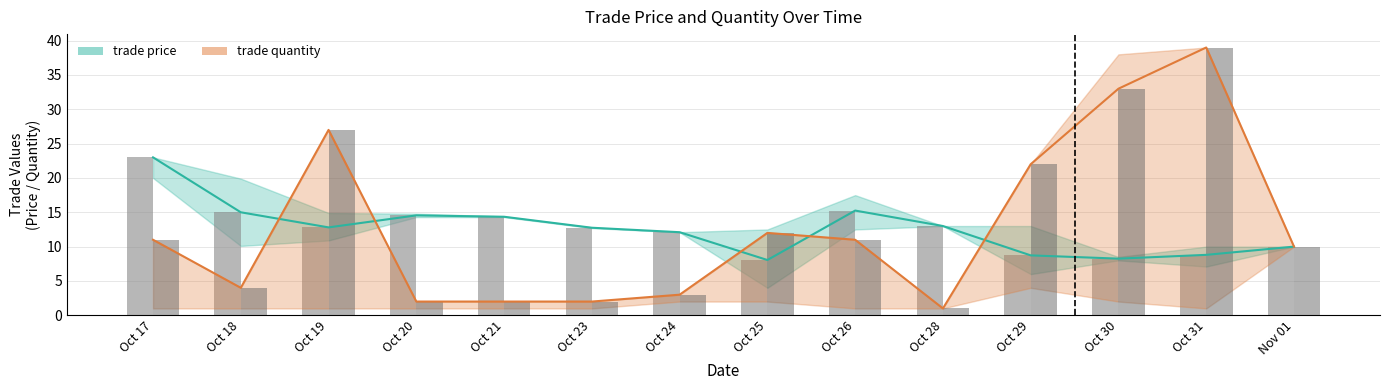

How many series are shown in this chart?

3